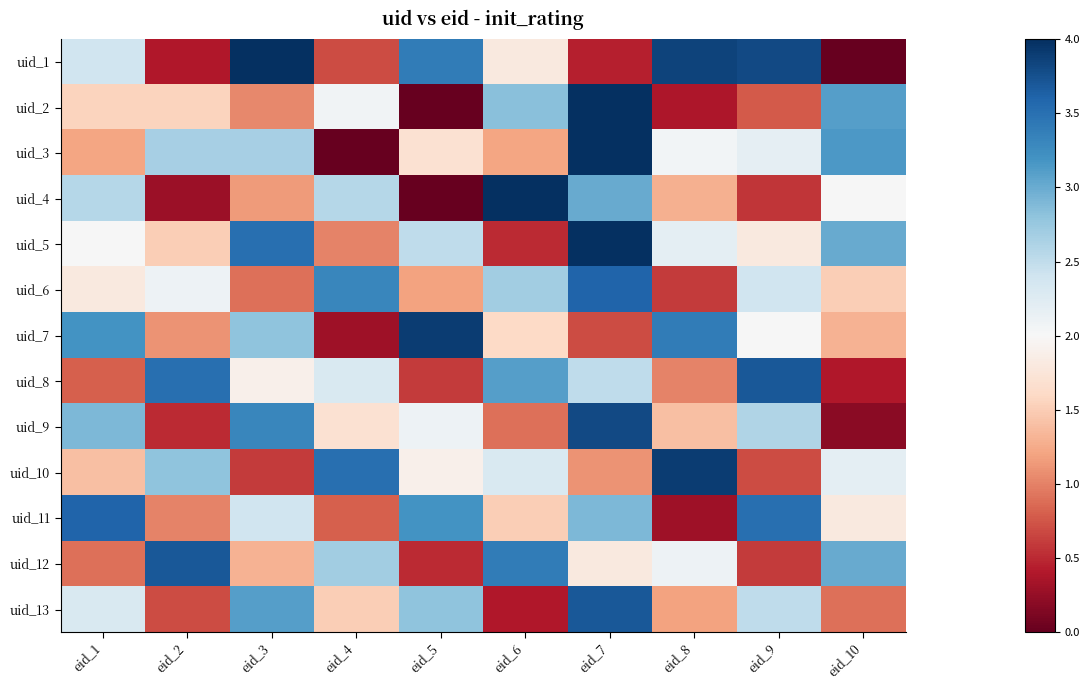

At eid_6, list the series in order from largest to smallest.

uid_4, uid_12, uid_8, uid_2, uid_6, uid_10, uid_1, uid_7, uid_11, uid_3, uid_9, uid_5, uid_13